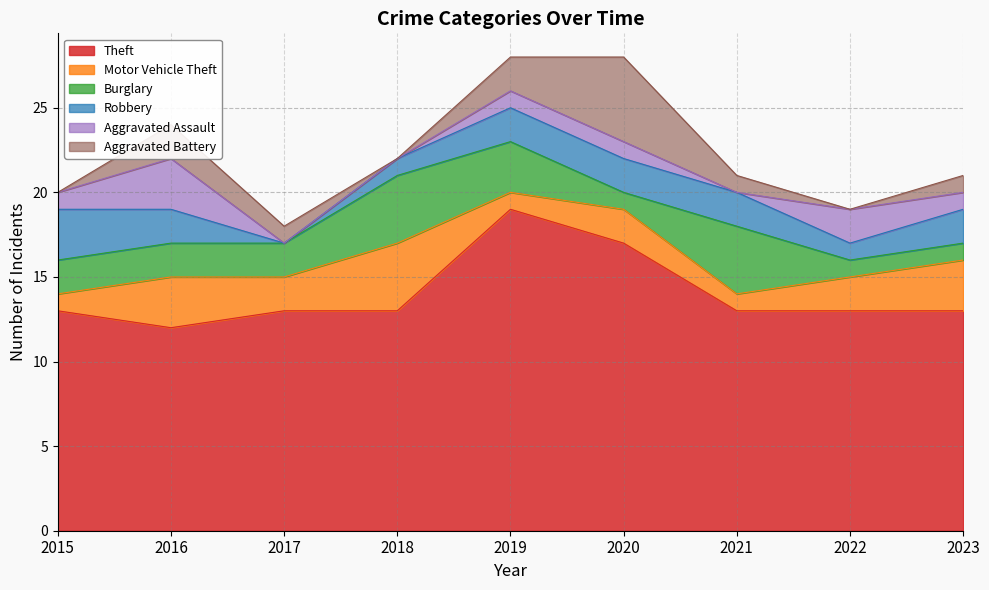

What is the difference between the maximum and minimum values in the Theft series?

7